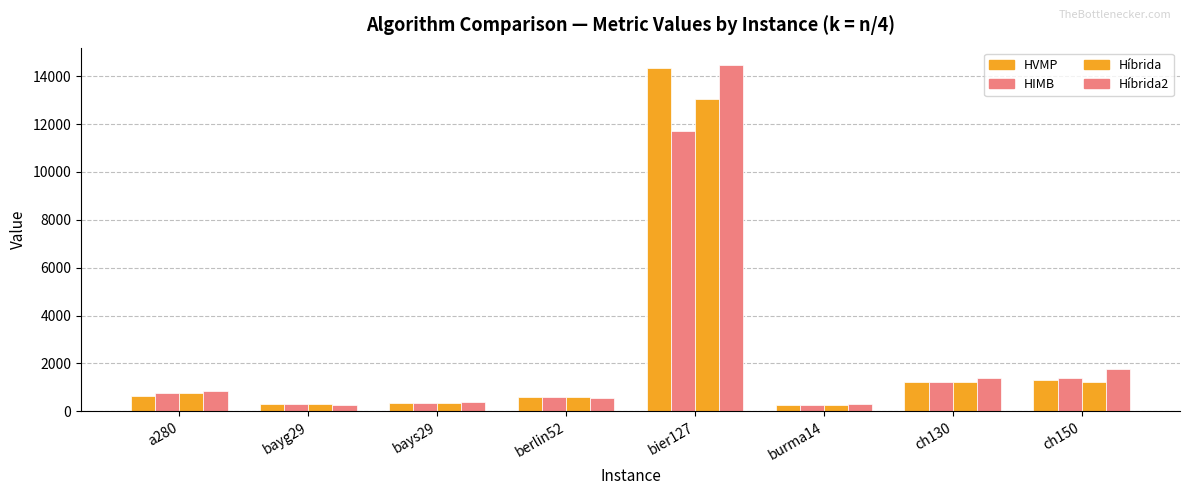

Count the number of categories in the chart.

8